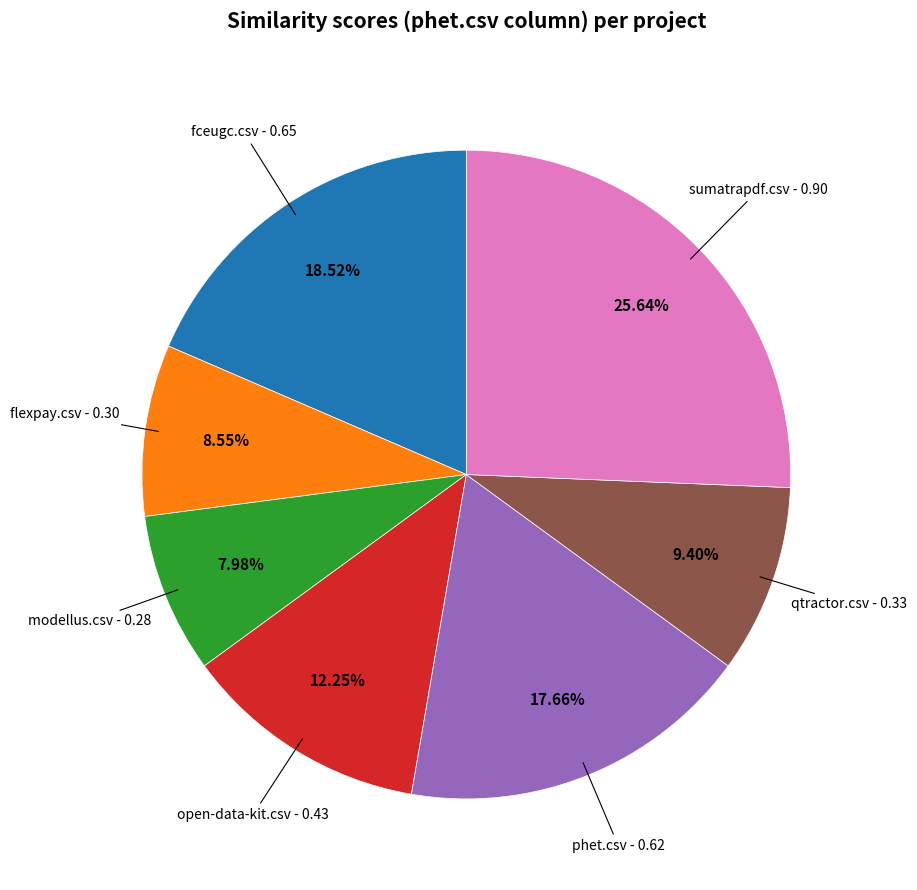

Does any single category account for the majority?

No